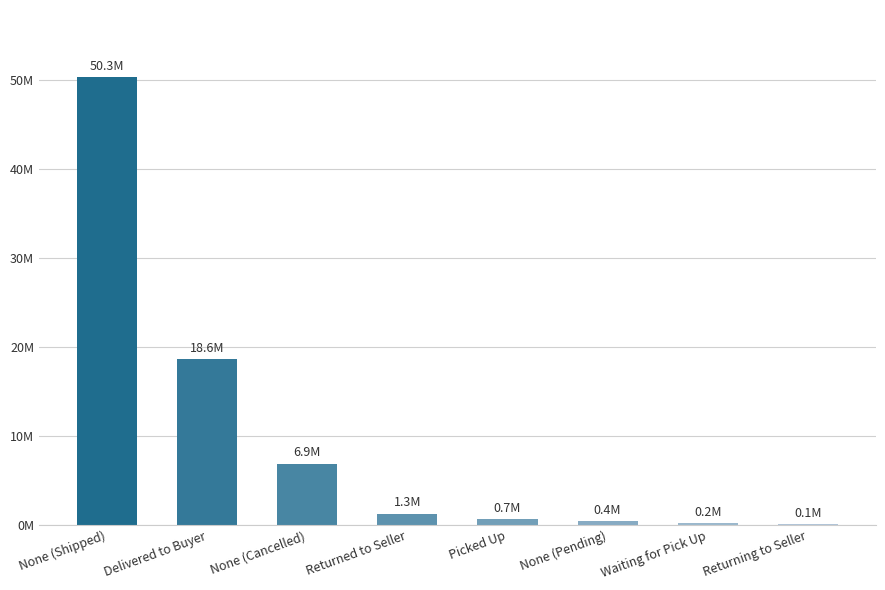

Are the bars horizontal?

No